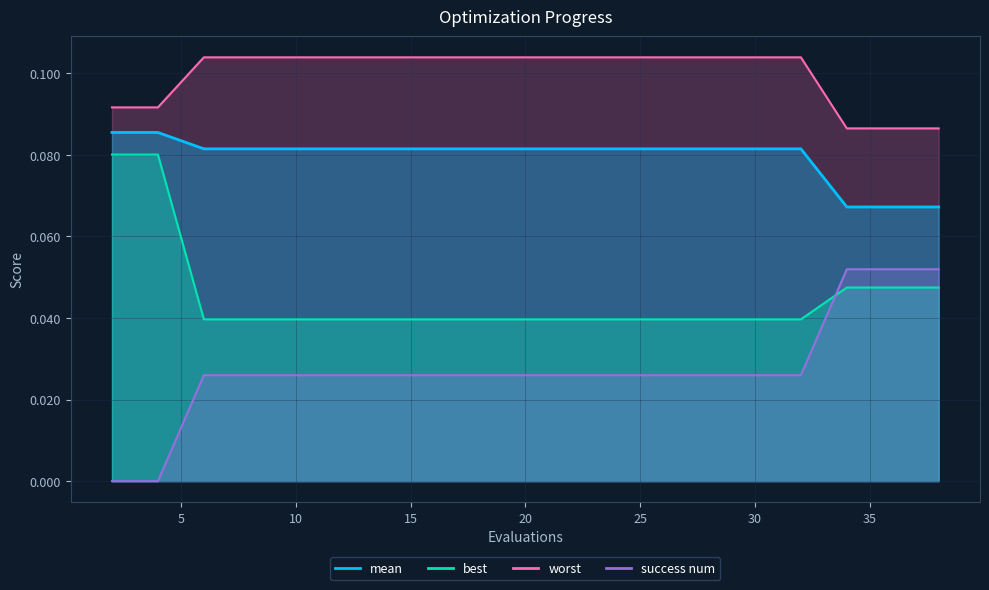

What is the maximum value for best?

0.1